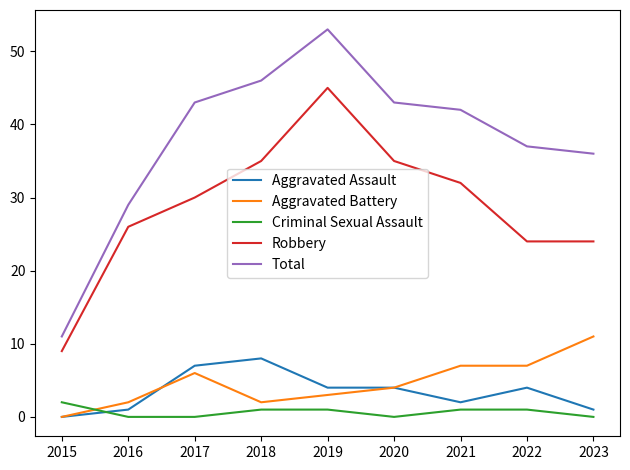

Which series has the largest total across all categories?

Total